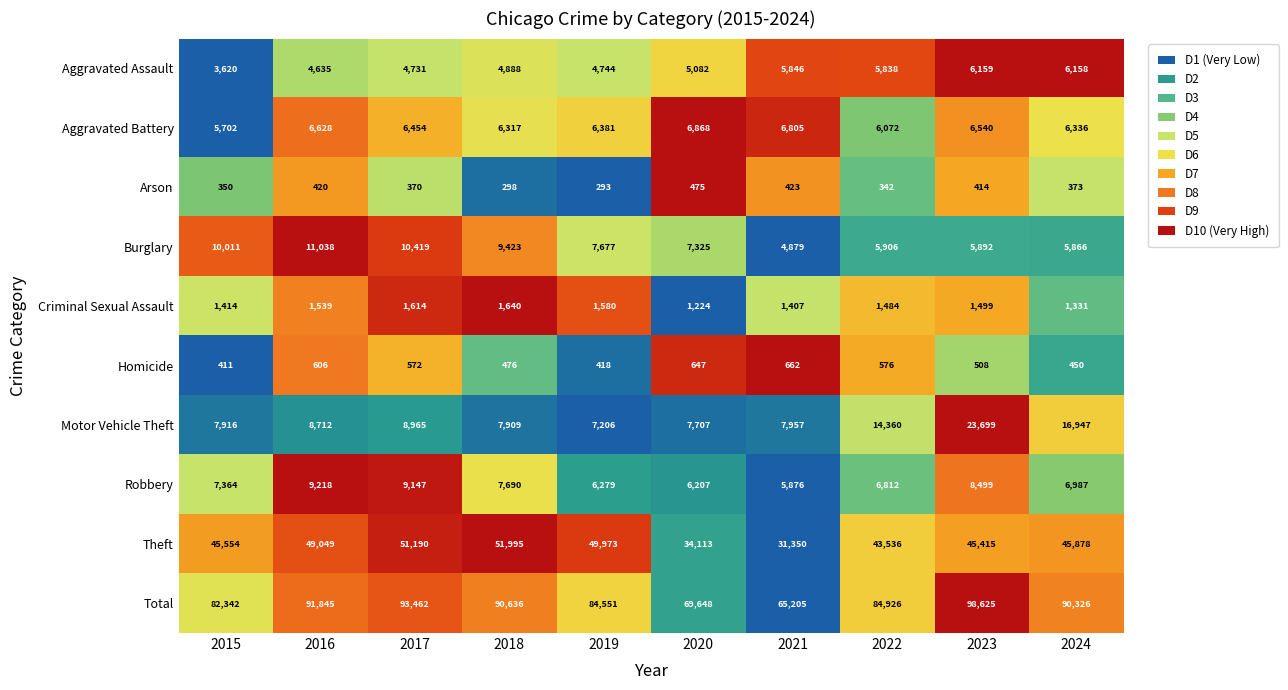

At which category does the chart reach its peak across all series?

2023